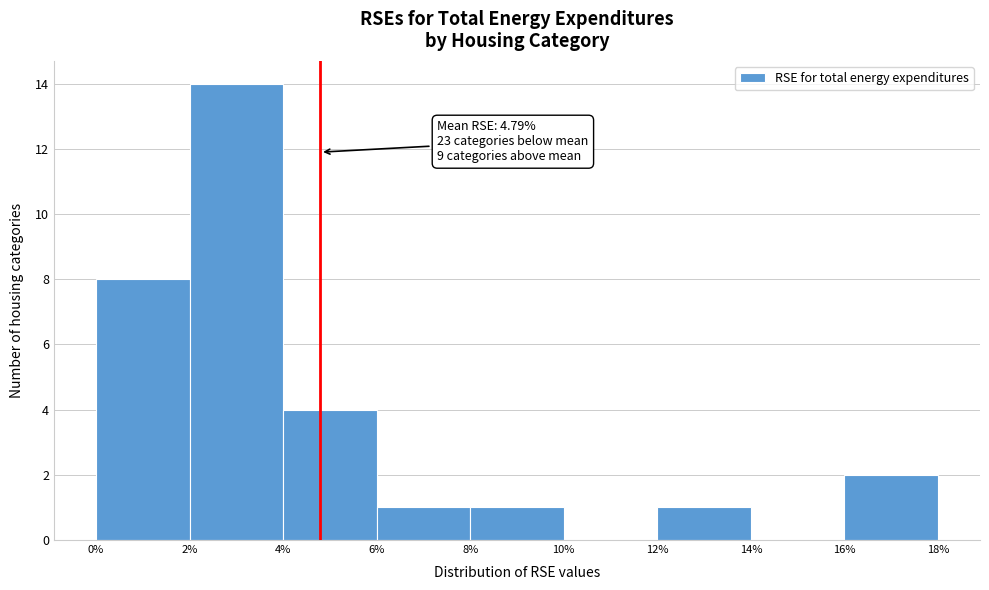

Over which range of the x-axis is the bar tallest?

2% to 4%